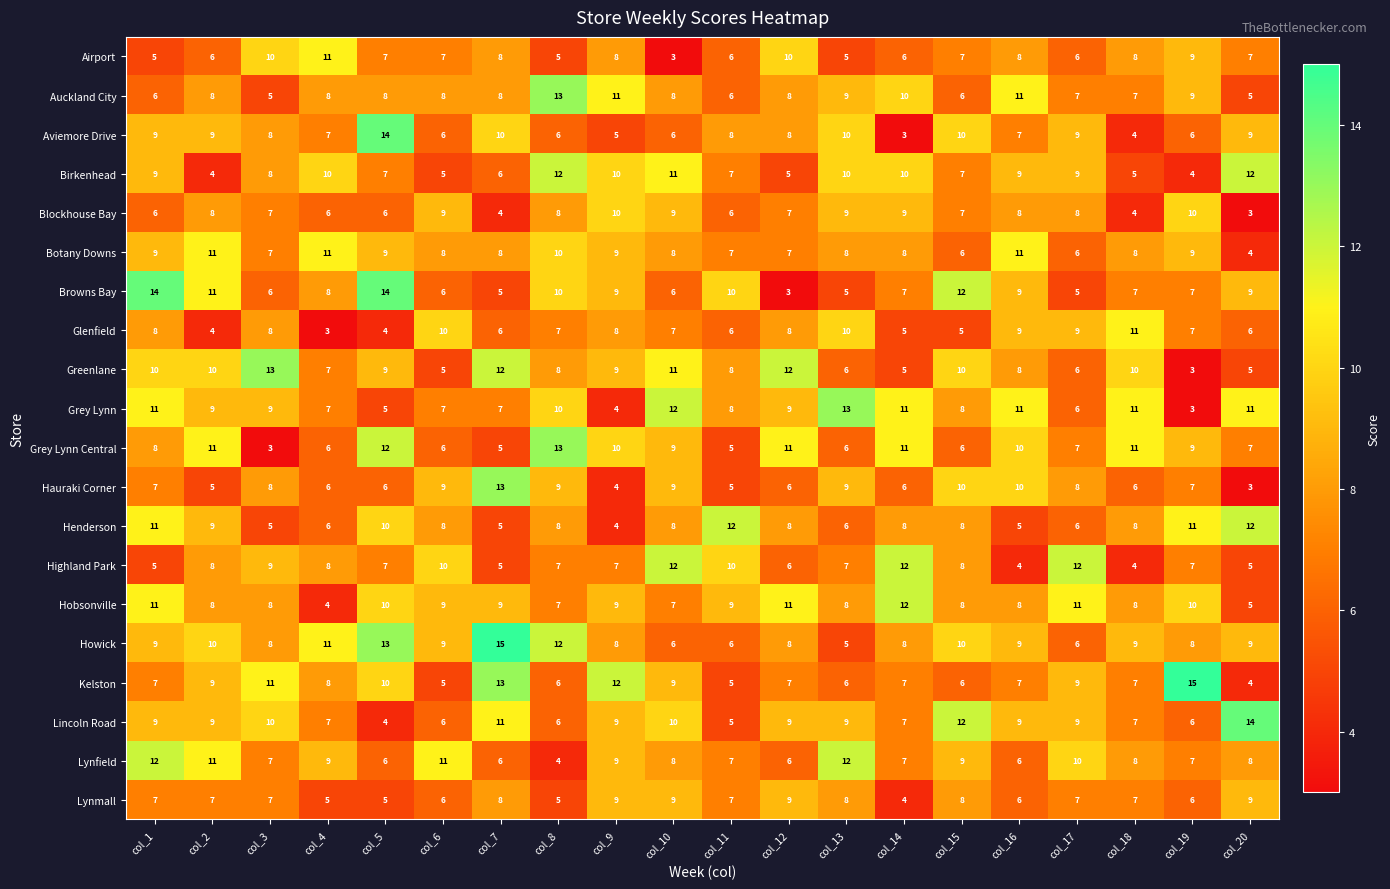

What is the minimum value for Kelston?

4